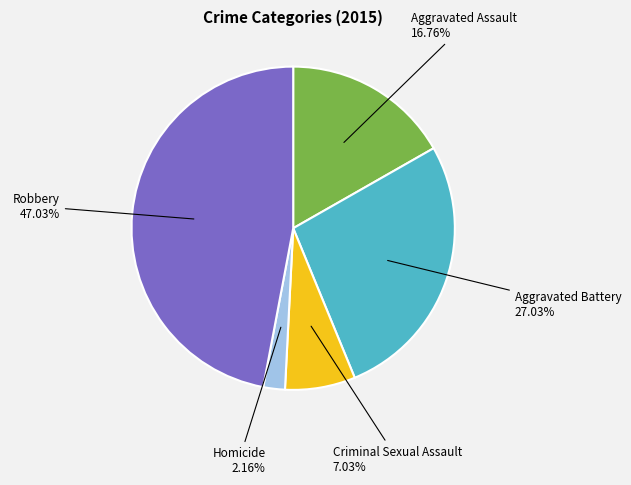

Is there a majority slice in this chart?

No